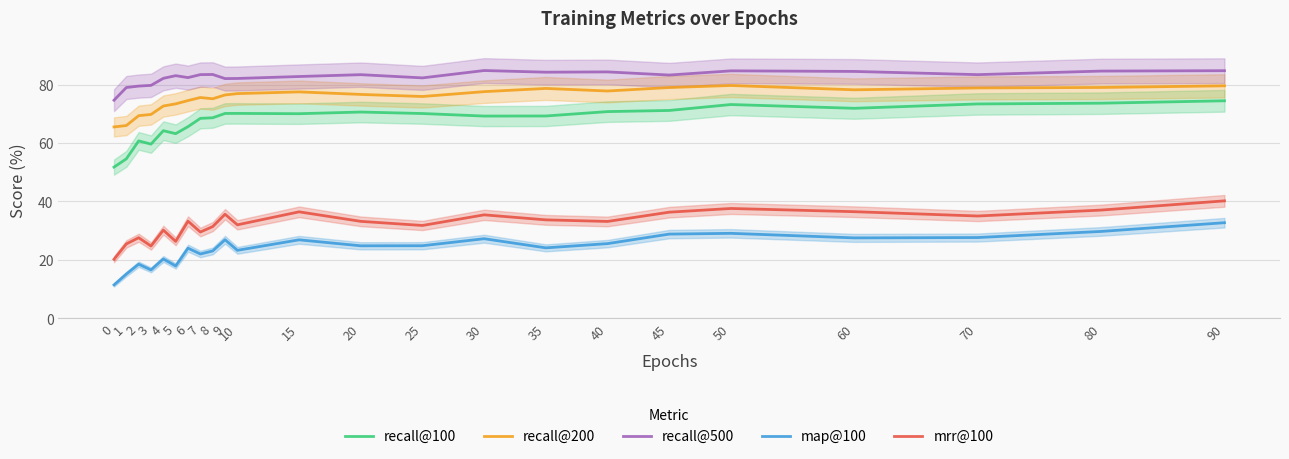

The mrr@100 series shows 9.4 at 8. True or false?

False